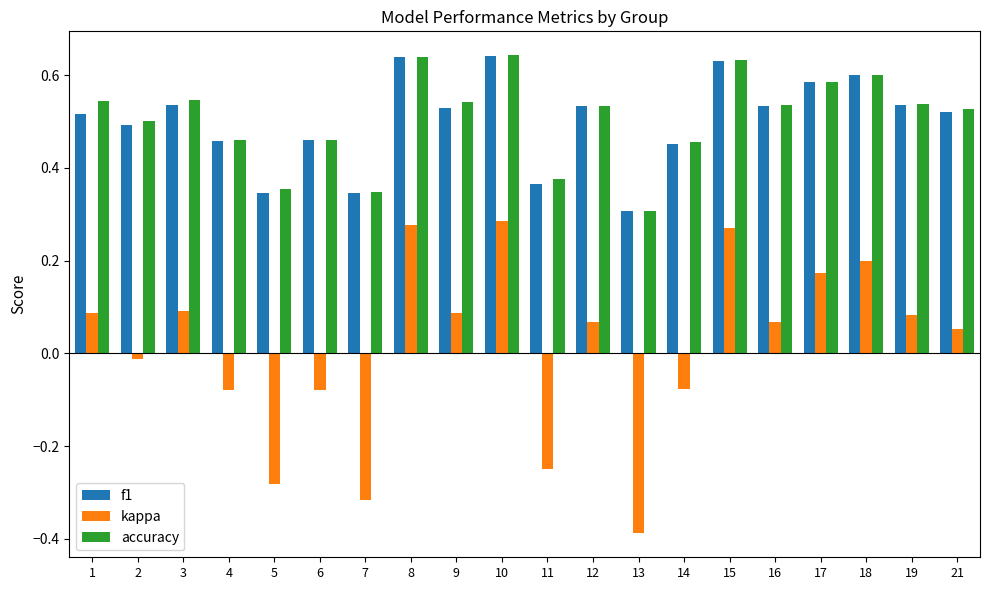

The f1 series shows 0.3 at 7. True or false?

True